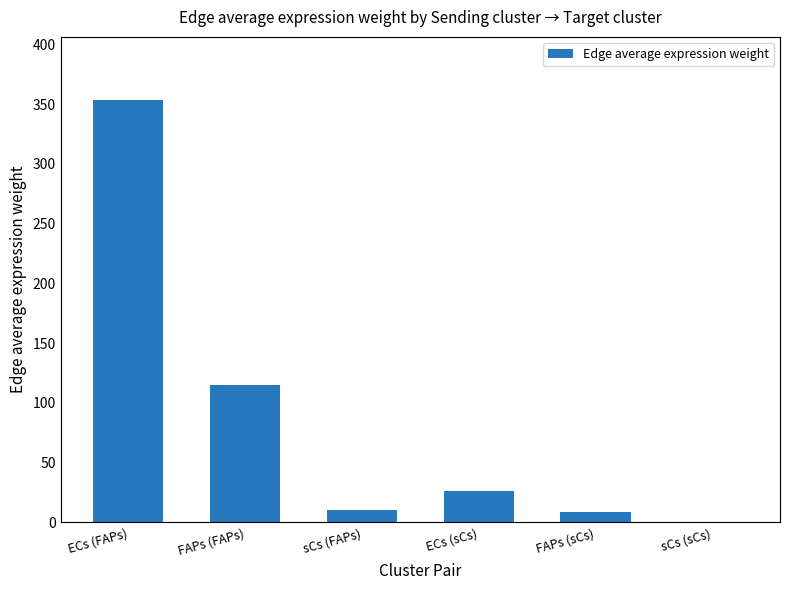

Between ECs (sCs) and FAPs (FAPs), which is larger?

FAPs (FAPs)